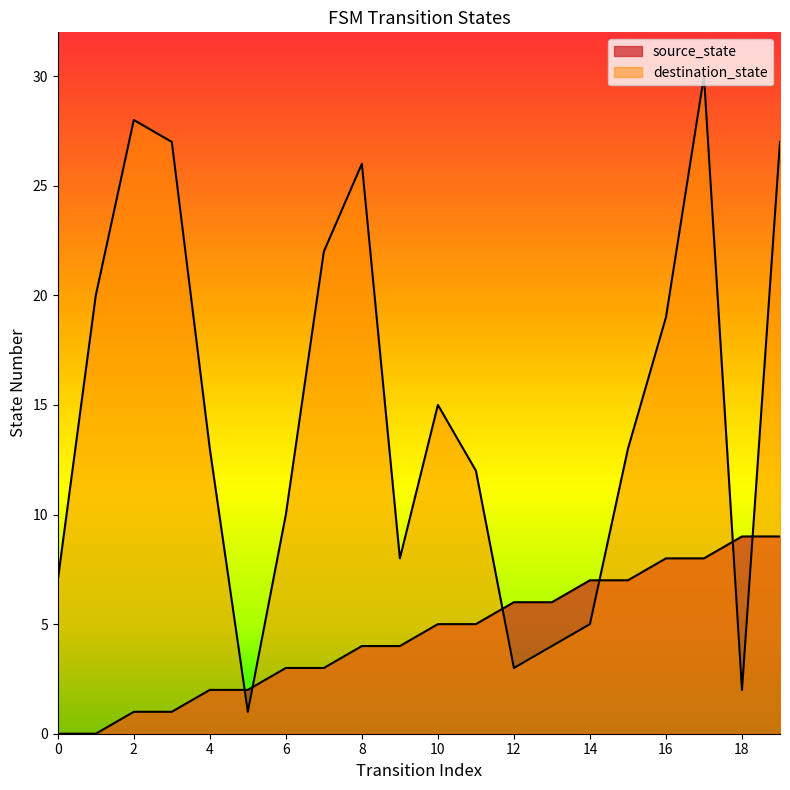

True or false: source_state and destination_state intersect in this chart.

True